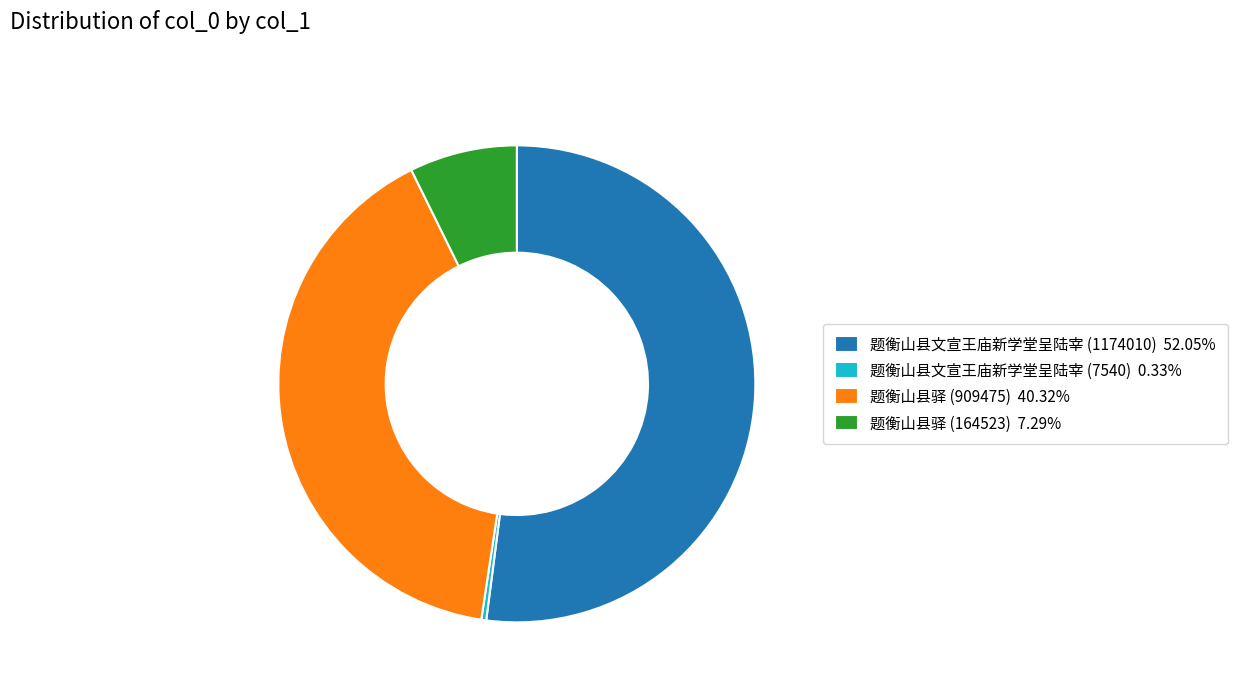

Does any single category account for the majority?

Yes